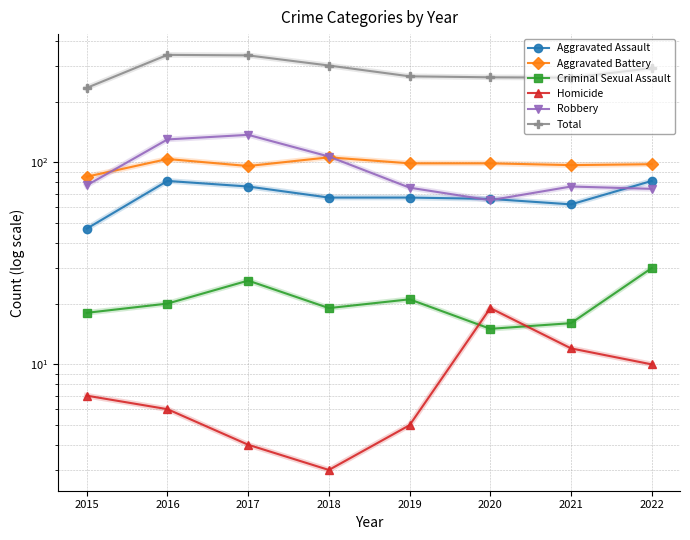

True or false: Robbery has a value of 34 at 2020.

False